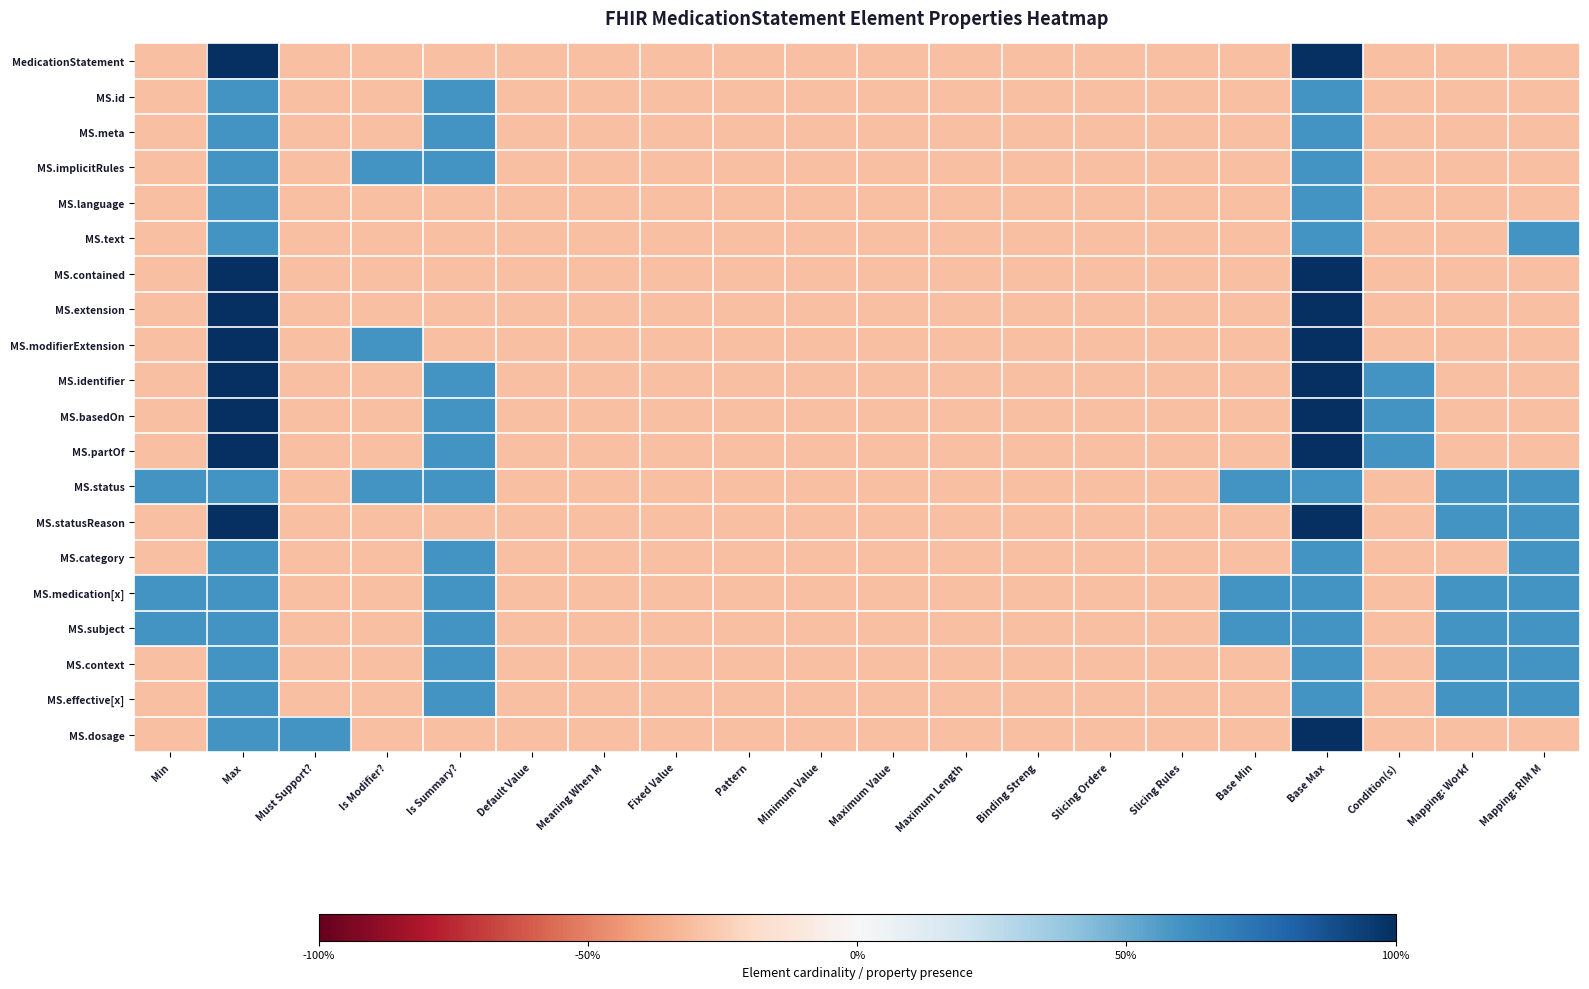

Between Min and Mapping: RIM M, which is larger?

Min